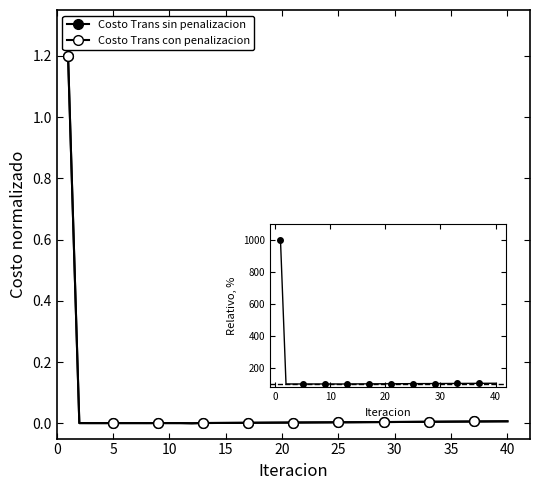

After their last crossing, which series has the higher values: Costo Trans sin penalizacion or Costo Trans con penalizacion?

Costo Trans sin penalizacion